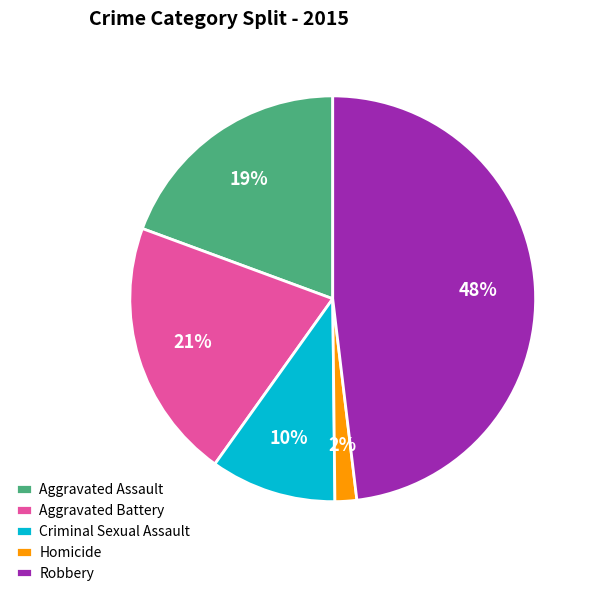

To the nearest percent, what is the difference between the Criminal Sexual Assault and Aggravated Battery slice percentages?

11%